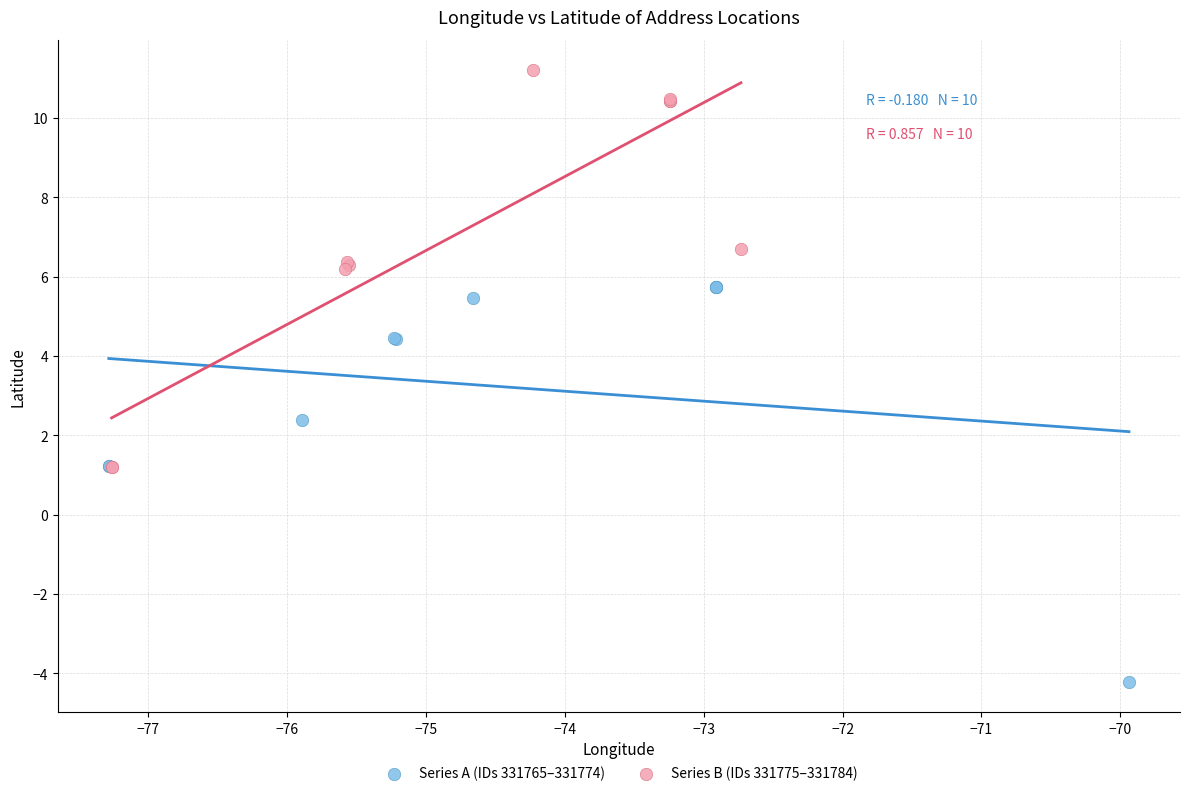

Which series contains the lowest Y value?

Series A (IDs 331765–331774)